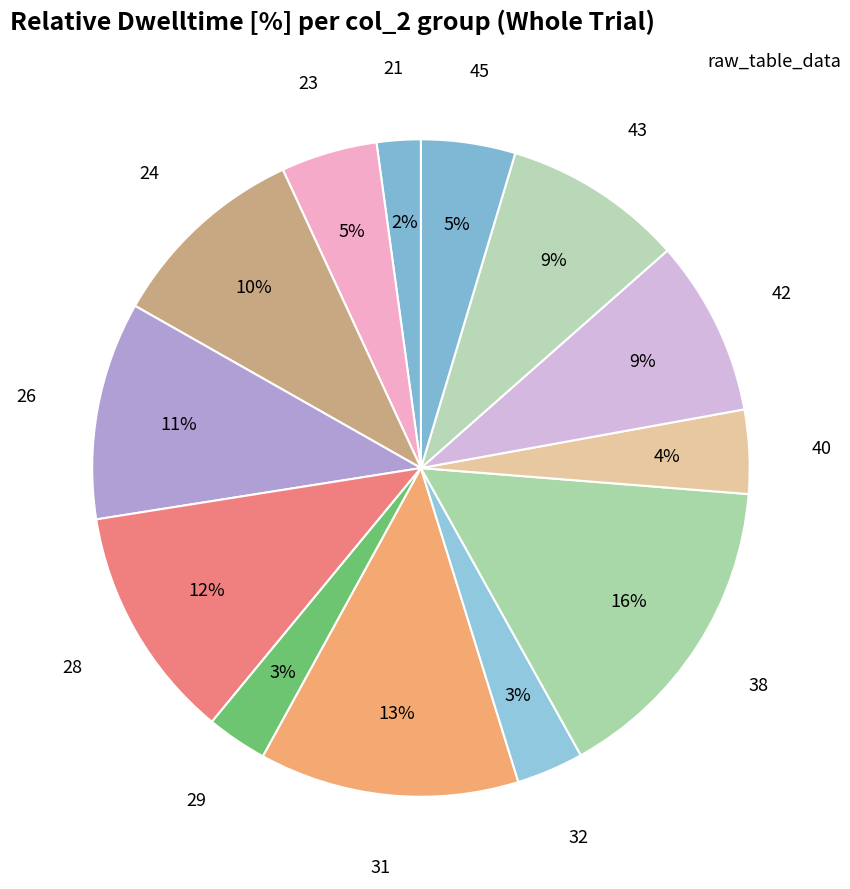

Combined, do 40 and 38 account for over 50%?

No